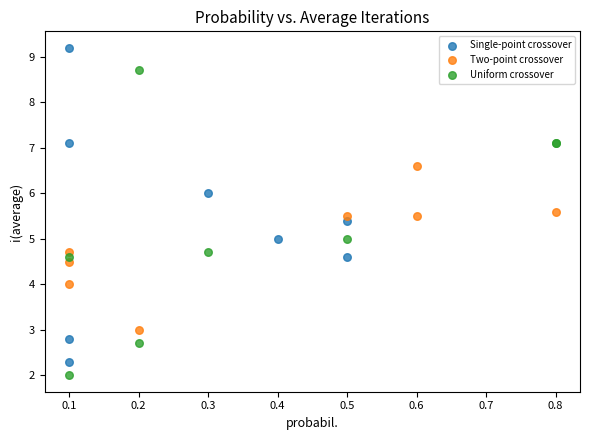

Which series contains the highest Y value?

Single-point crossover